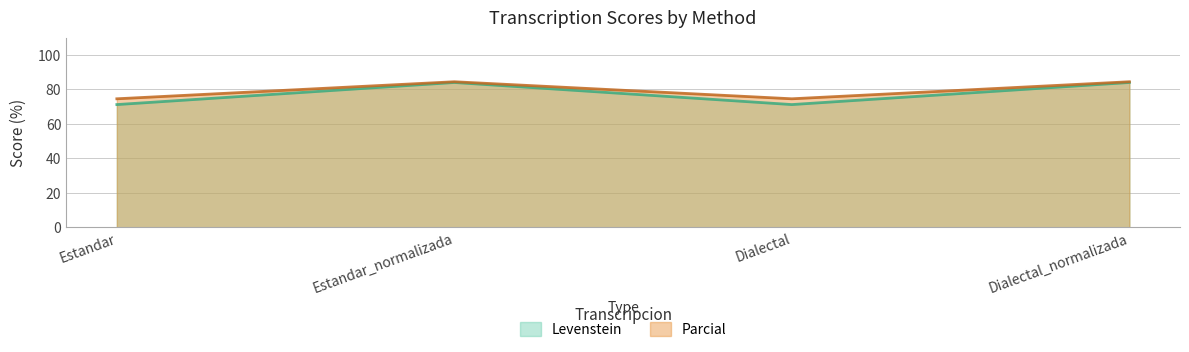

Is it true that Parcial equals 74.6 at Estandar?

True